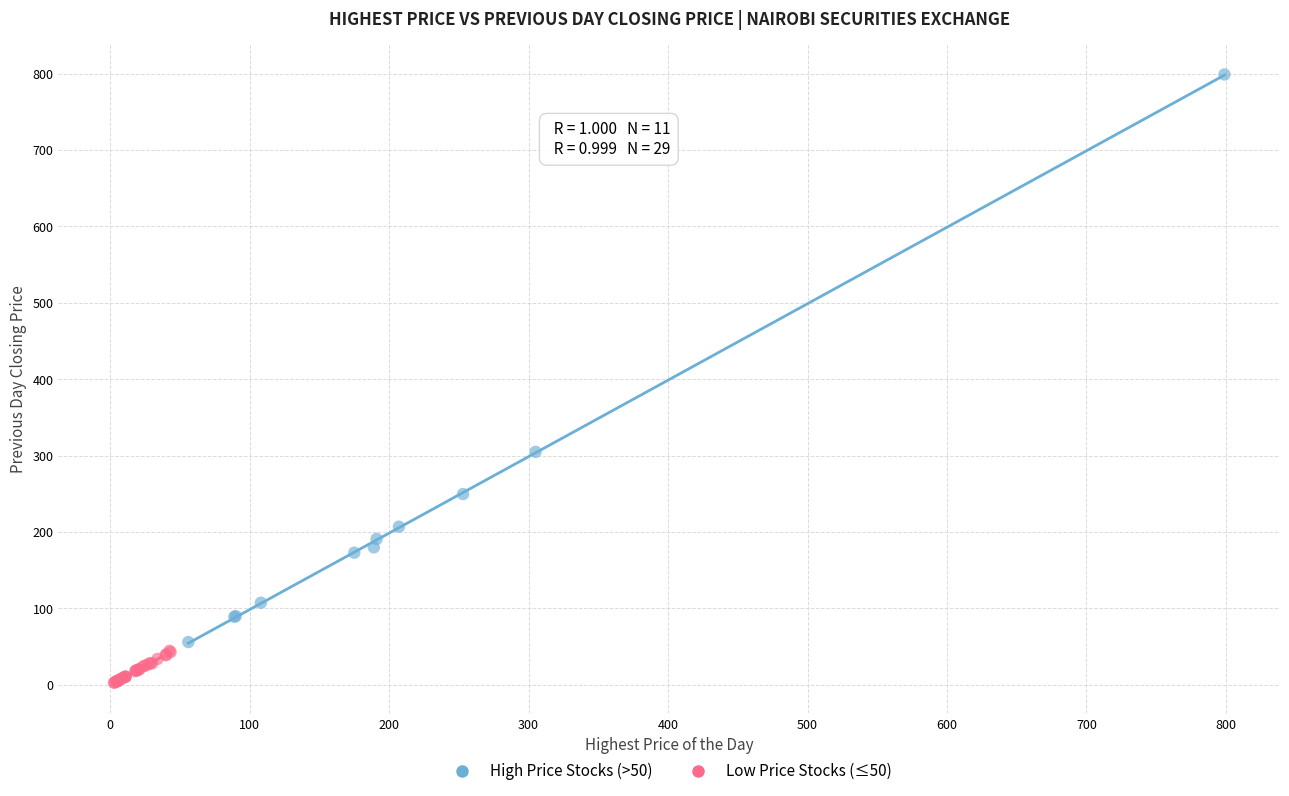

What are all the series names shown in the legend?

High Price Stocks (>50), Low Price Stocks (≤50)